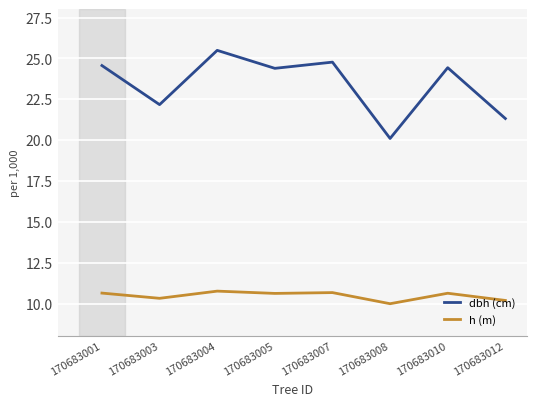

The value of h (m) at 170683004 is 10.8. True or false?

True